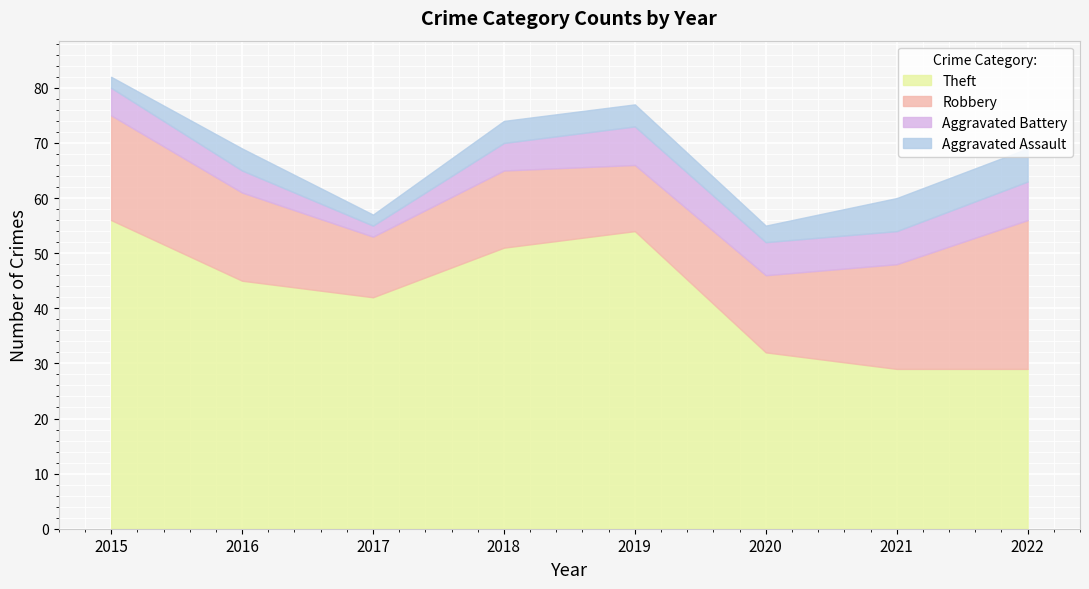

How many interior local valleys does the Aggravated Assault series have?

2